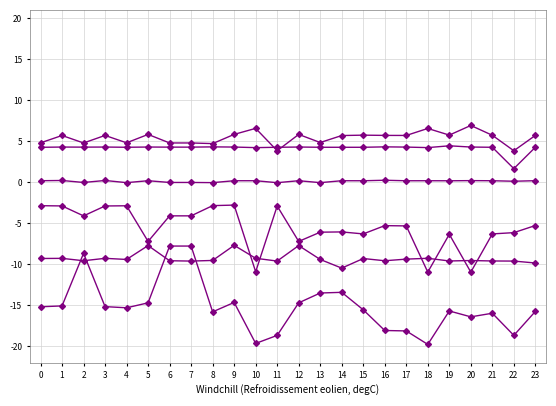

How many categories are shown in the chart?

24